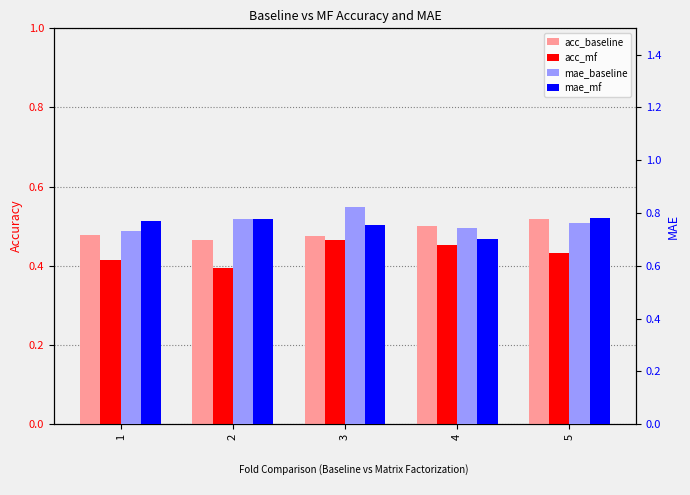

Is it true that acc_baseline equals 0.5 at 2?

True